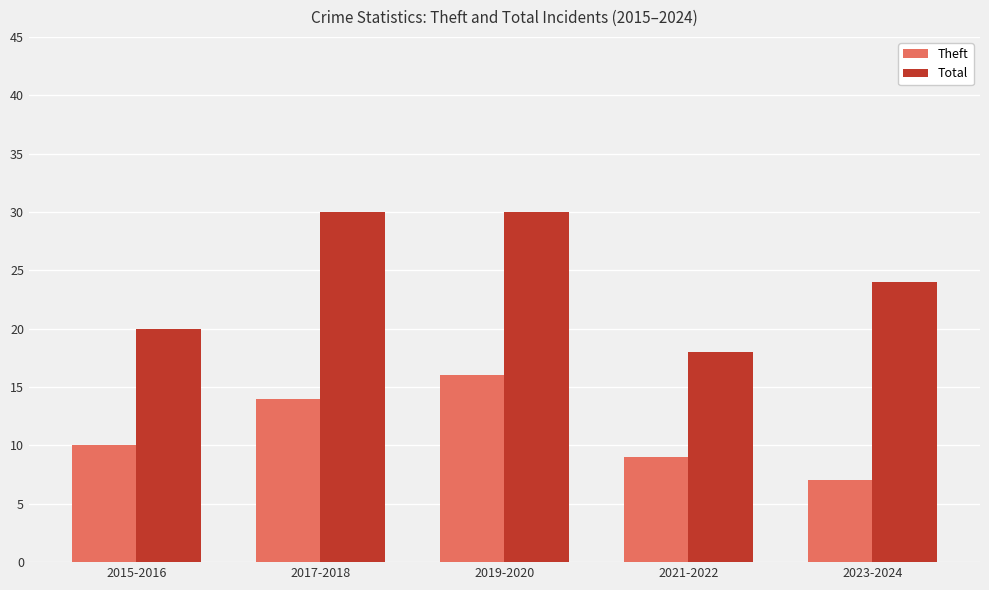

The Theft series shows 10 at 2015-2016. True or false?

True